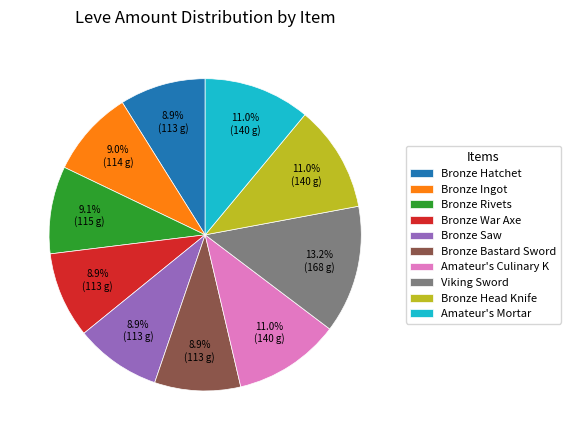

Count the number of slices in the pie.

10